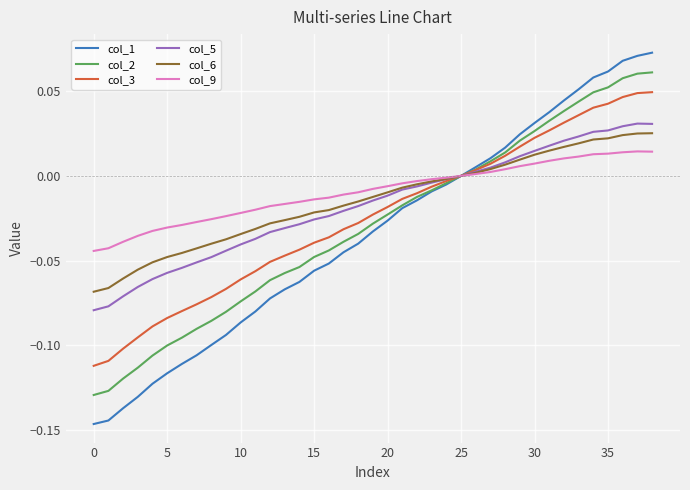

Which series has the largest range (max minus min)?

col_1